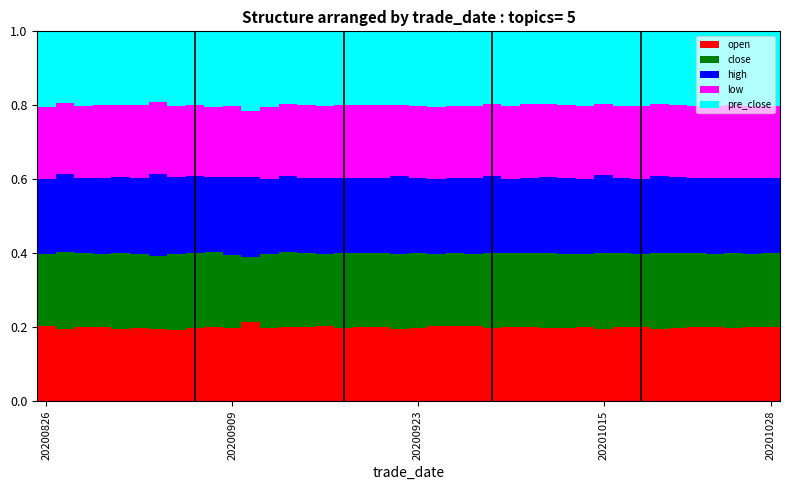

What is the sum of all open values?

8.0